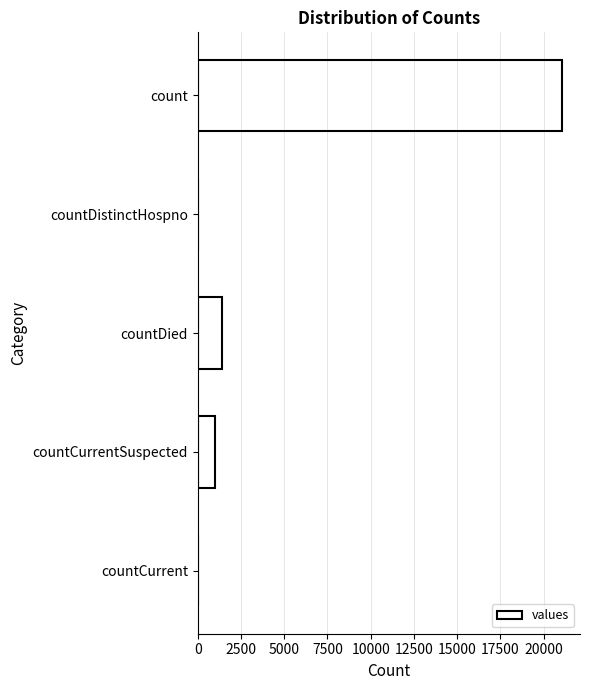

How many data points does each series have?

5